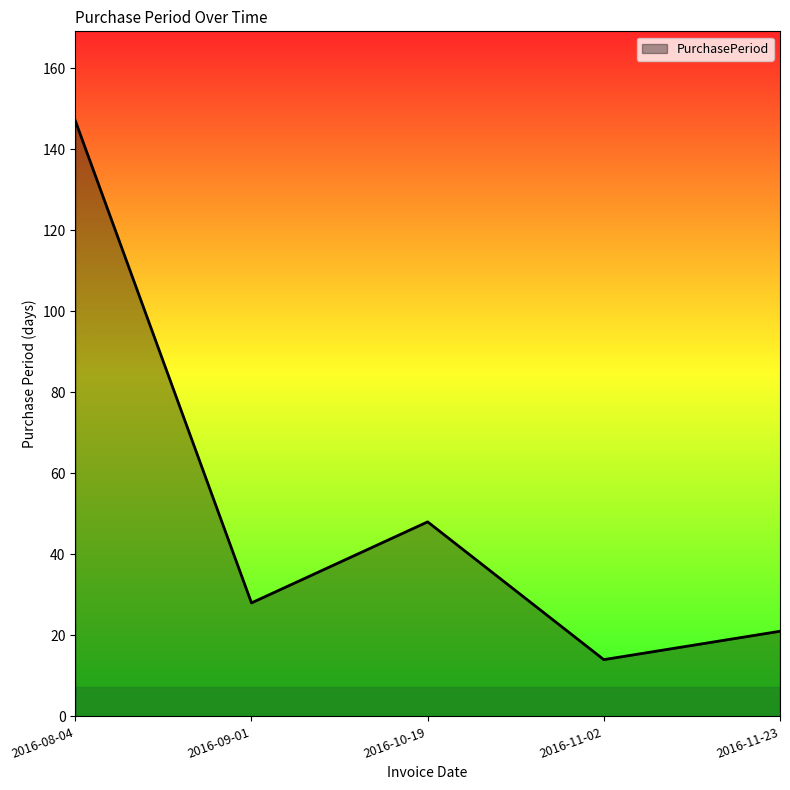

What is the maximum value shown in the chart?

147